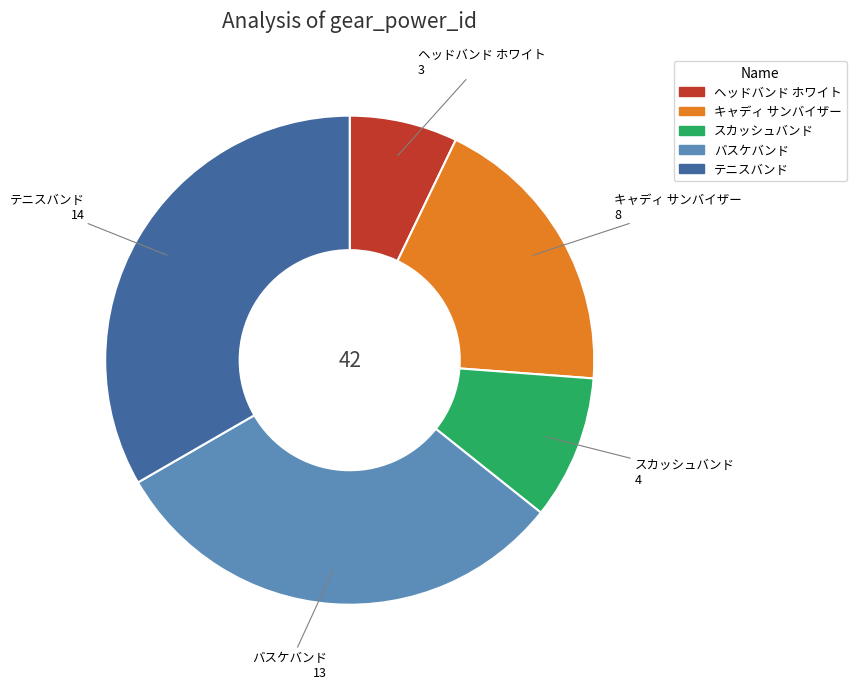

Approximately how many times larger is the value at ヘッドバンド ホワイト compared to キャディ サンバイザー?

0.4